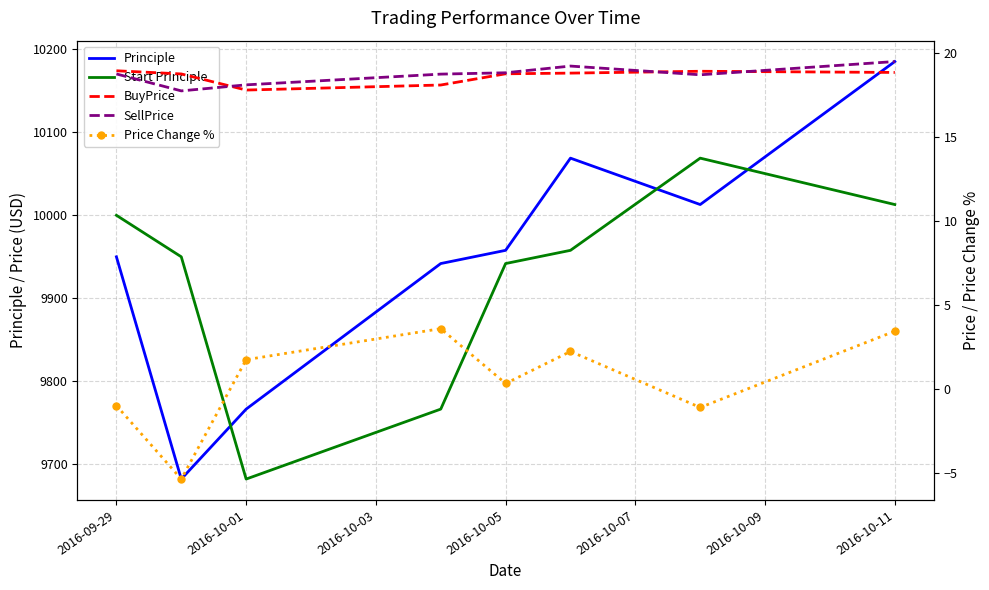

Which series changed the most between 2016-10-07 and 2016-10-09?

Principle